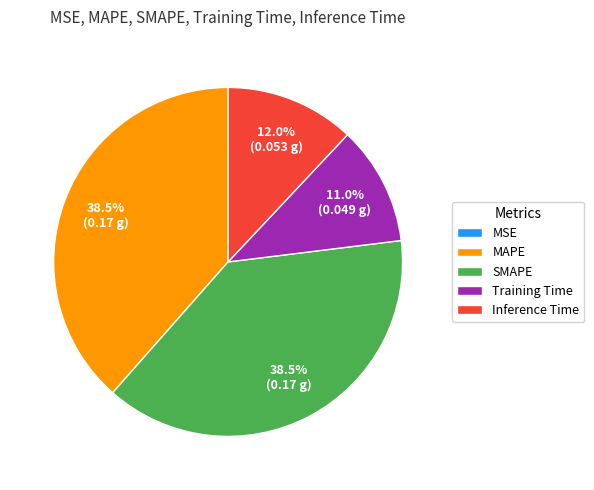

To the nearest percent, what is the difference between the largest and smallest slice percentages?

38%